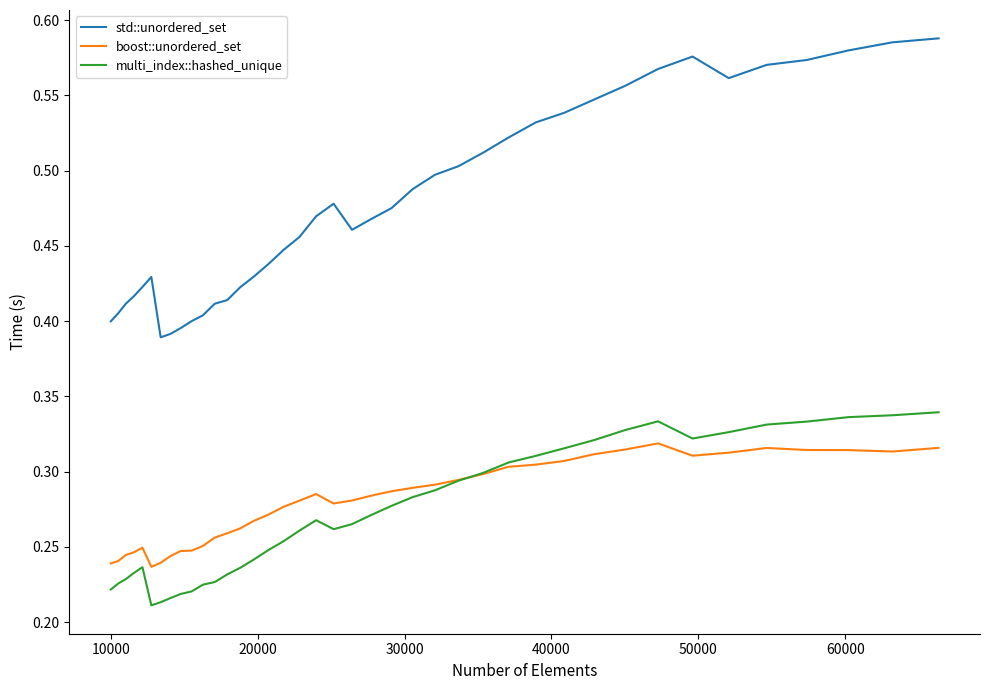

True or false: std::unordered_set and boost::unordered_set intersect in this chart.

False